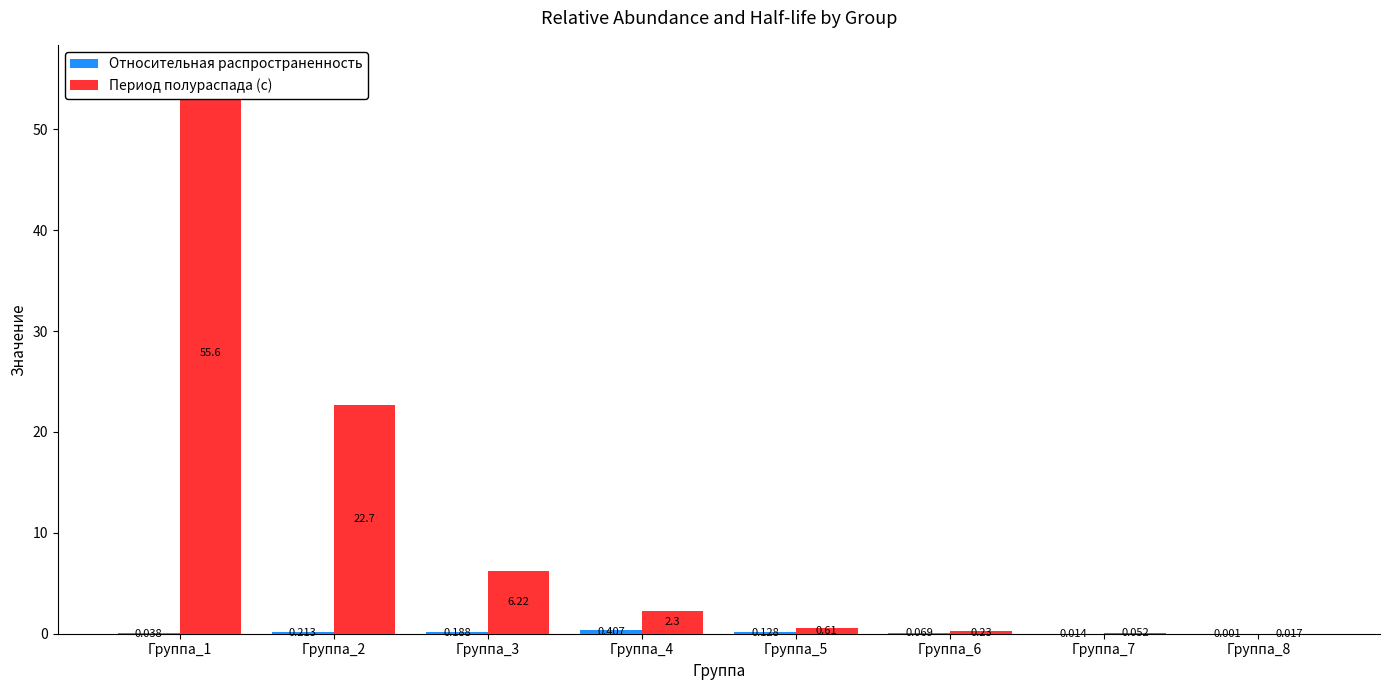

How many distinct data groups are displayed?

2